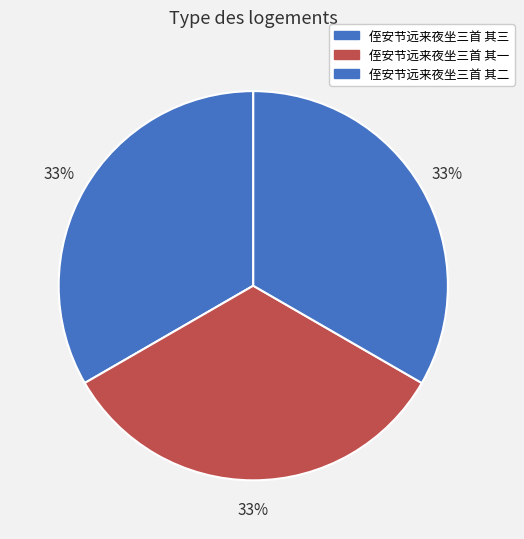

What percentage do 侄安节远来夜坐三首 其二 and 侄安节远来夜坐三首 其三 together represent?

66.7%